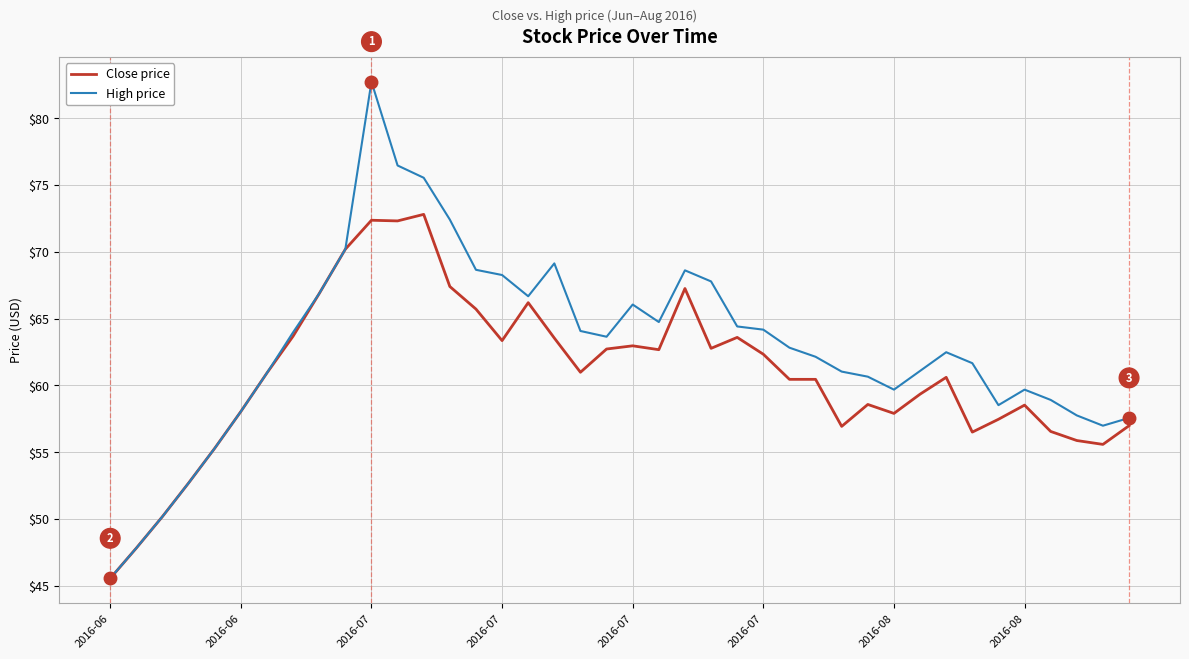

Which series has the largest range (max minus min)?

High price